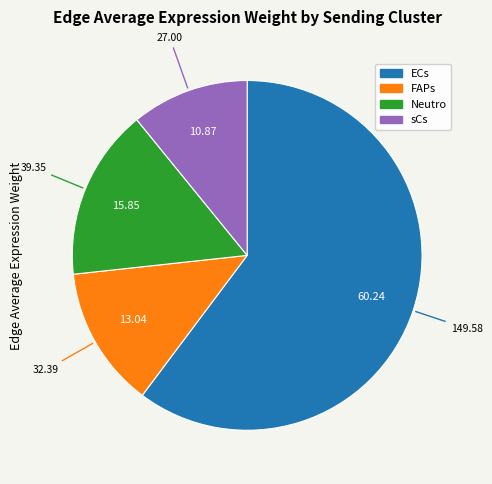

Does any single category account for the majority?

Yes